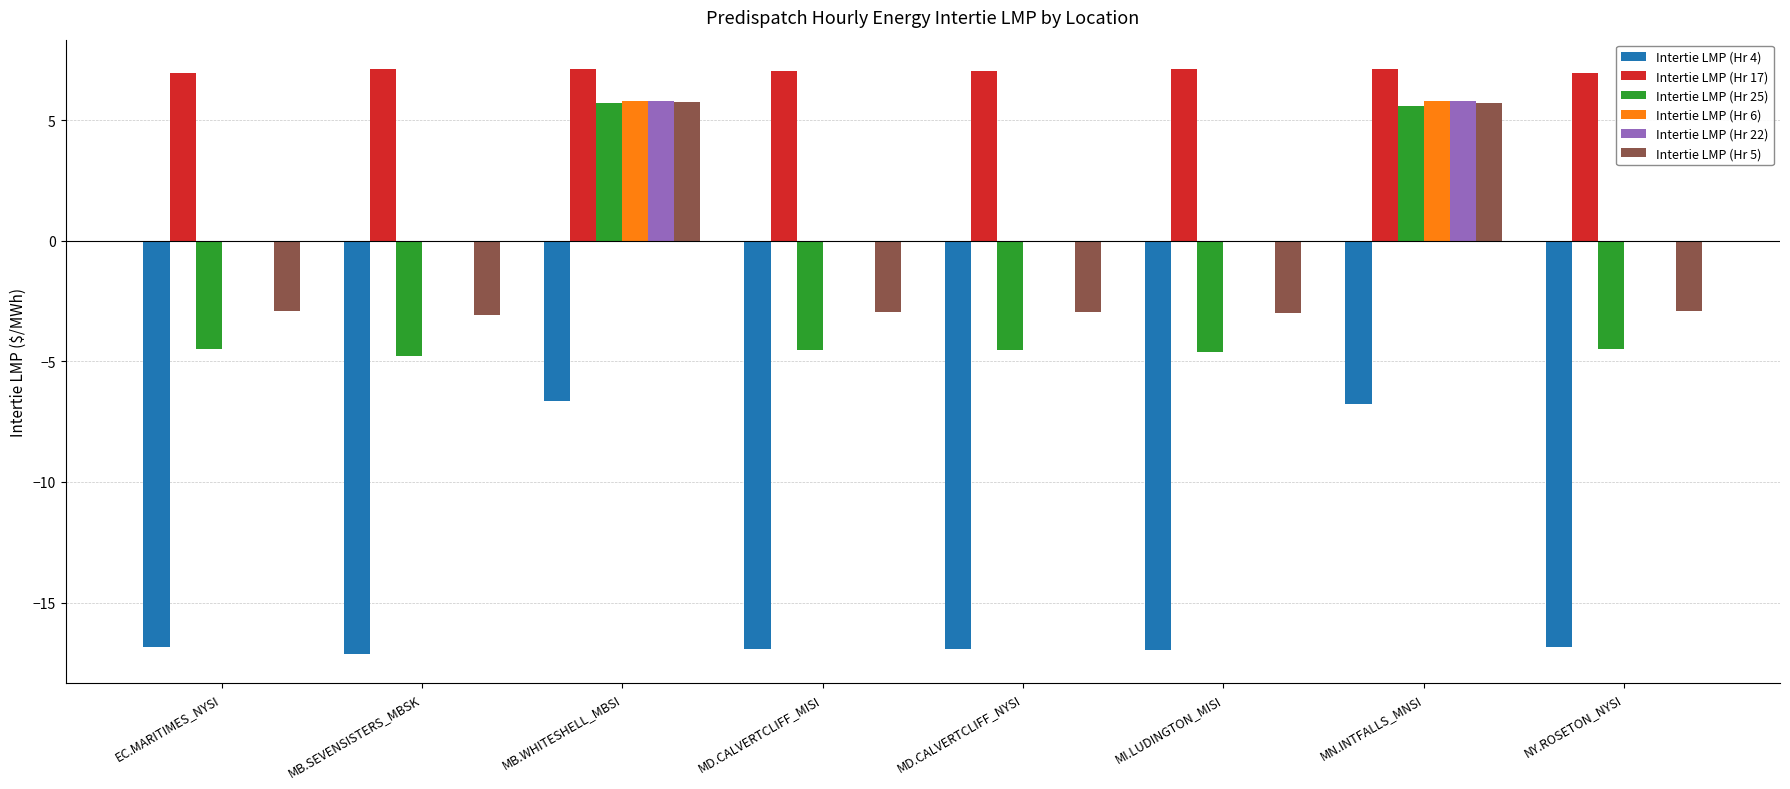

What is the total value across all series at MI.LUDINGTON_MISI?

-17.4